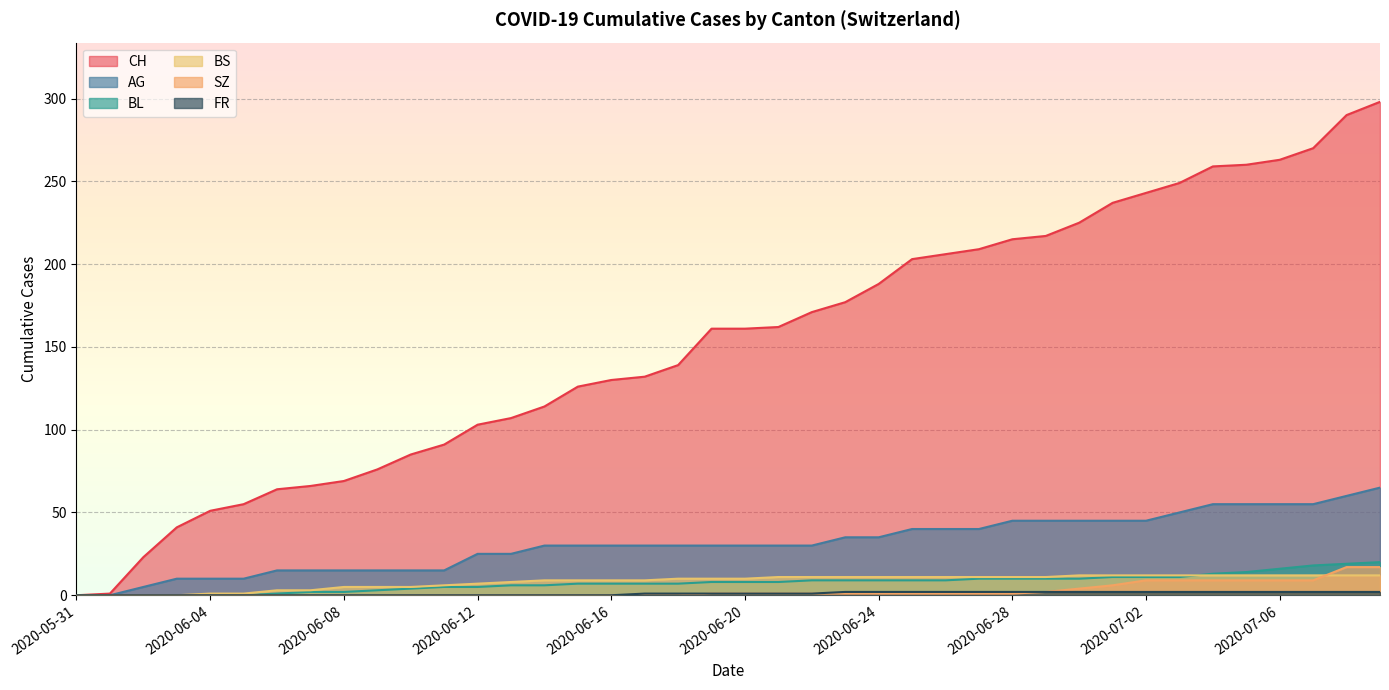

What is the approximate value of CH at 2020-06-03?

41